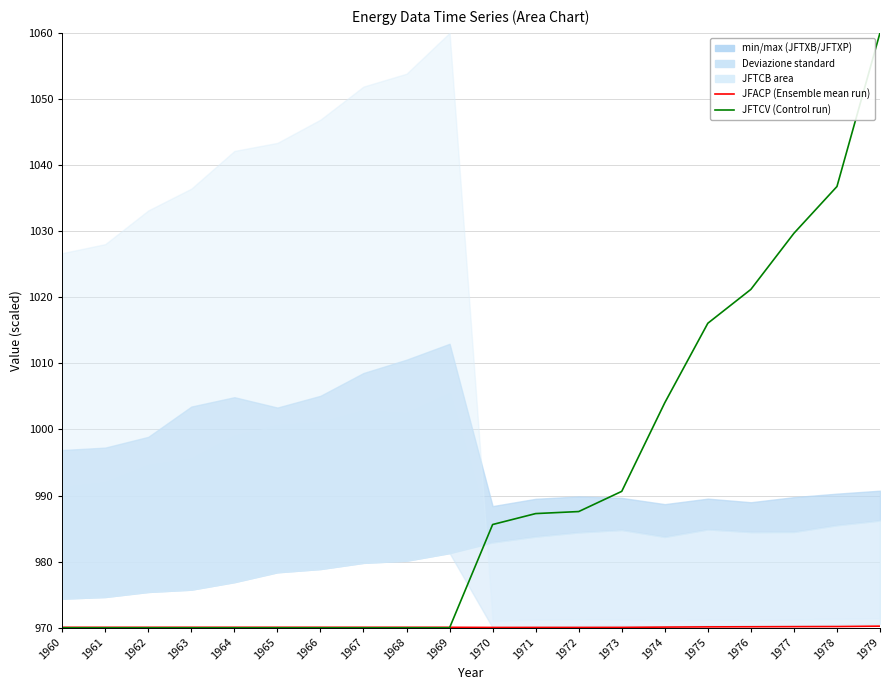

Between 1963 and 1974, which series saw the biggest shift?

JFTCV (Control run)